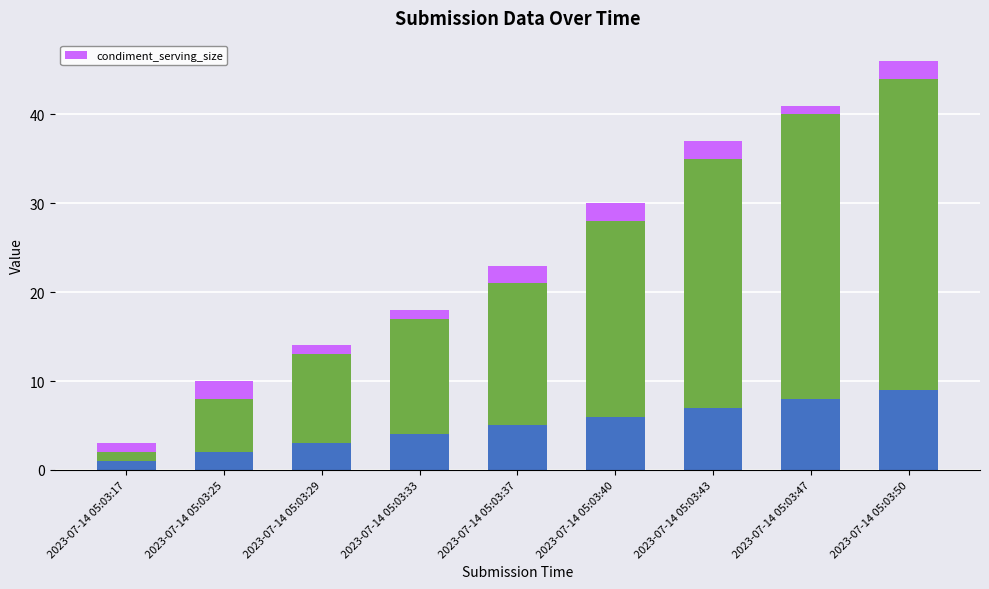

What is the difference between the maximum and second lowest values?

1